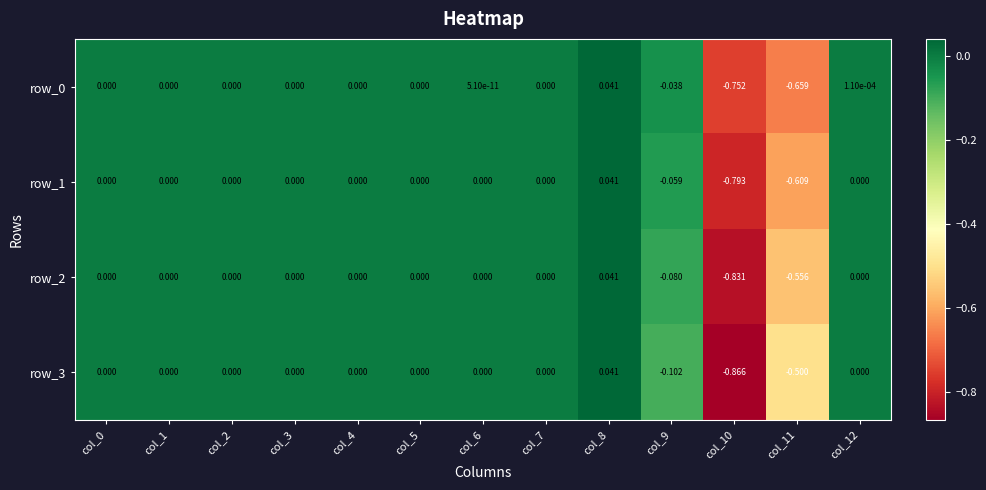

Is the value of row_3 at col_11 greater than the value of row_1 at col_5?

No